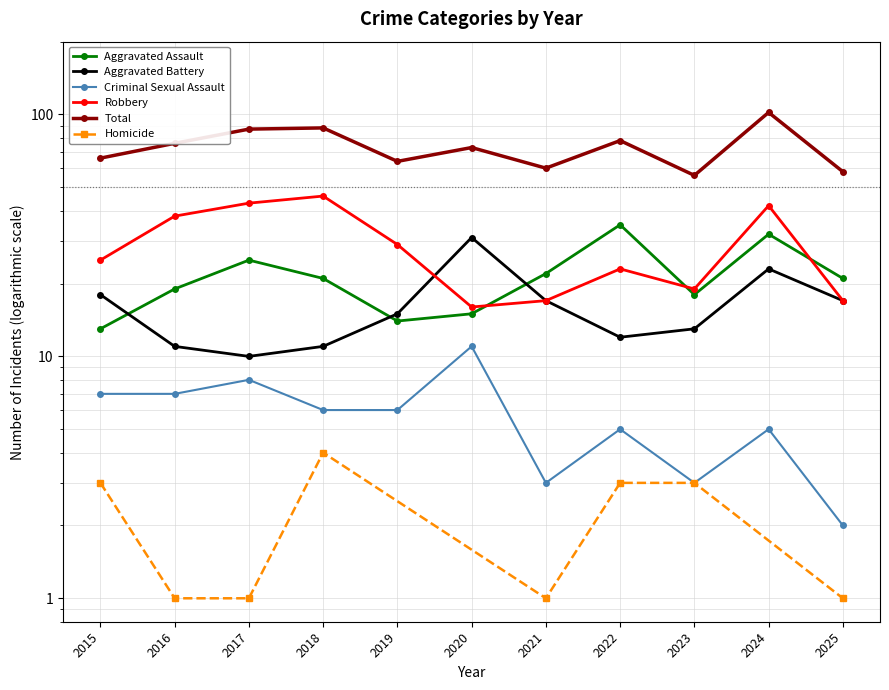

Is it true that Criminal Sexual Assault equals 8 at 2024?

False